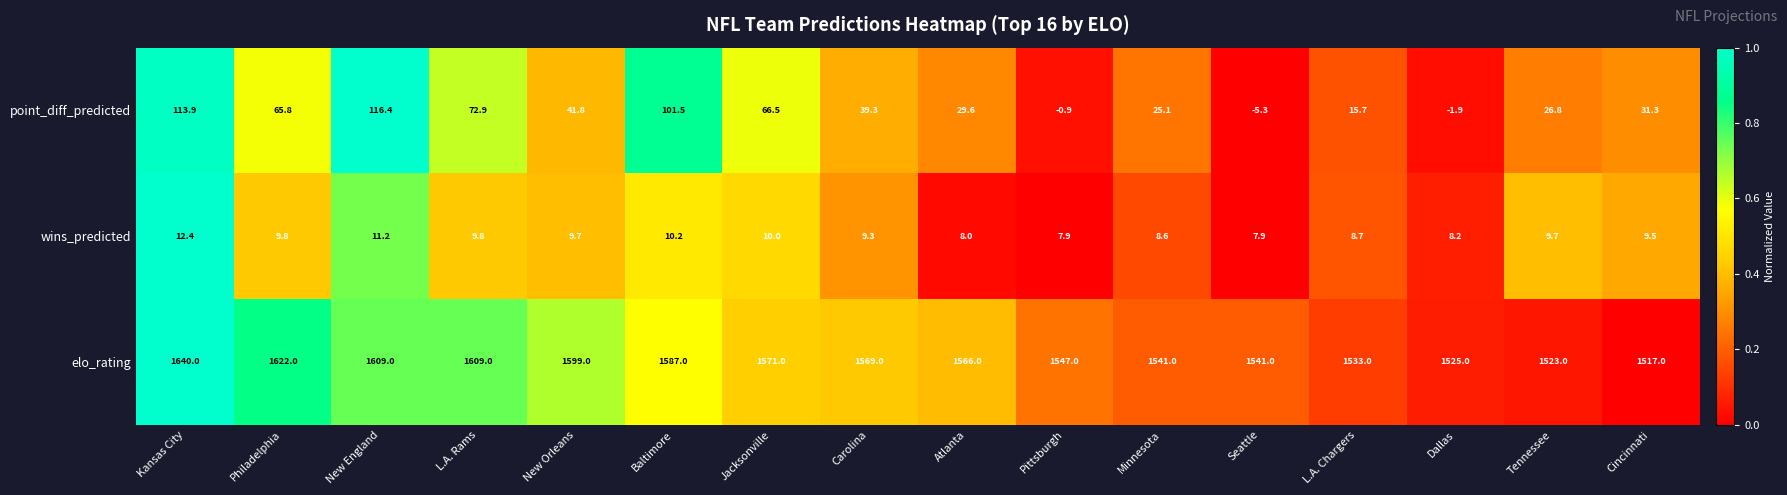

At how many categories does at least one series exceed 0?

16